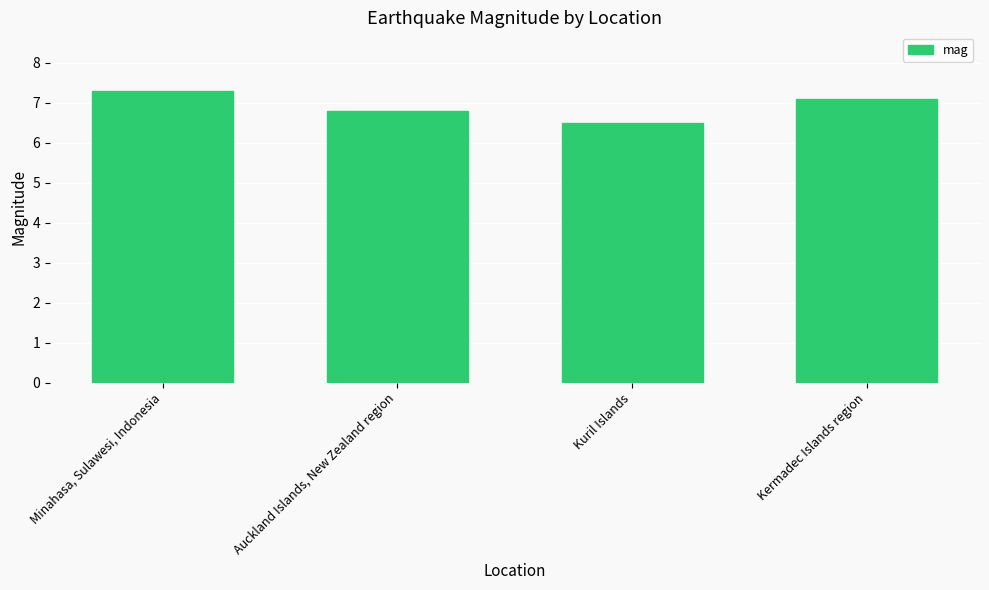

At which category does the chart reach its peak across all series?

Minahasa, Sulawesi, Indonesia